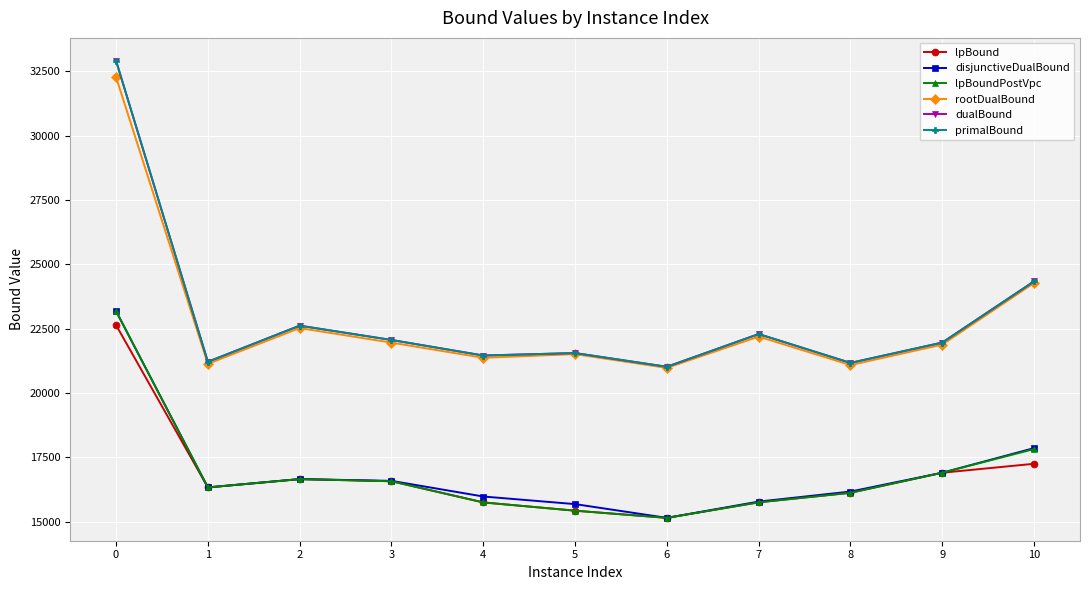

True or false: primalBound and lpBound intersect in this chart.

False